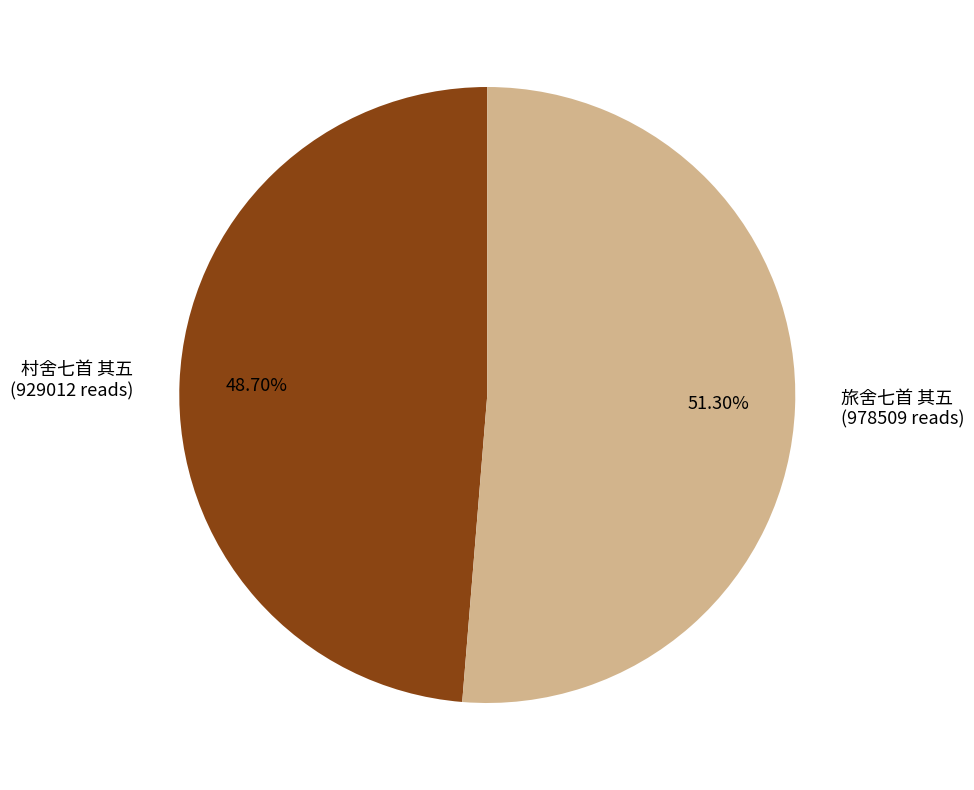

To the nearest percent, what percentage of the pie is 村舍七首 其五?

49%